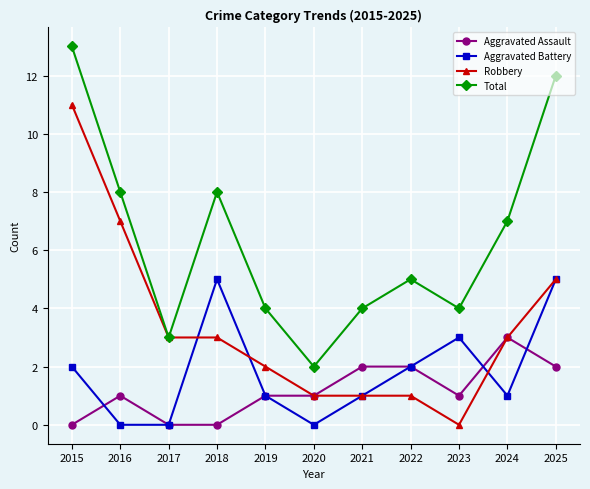

Where is Total nearest to the value 7?

2024